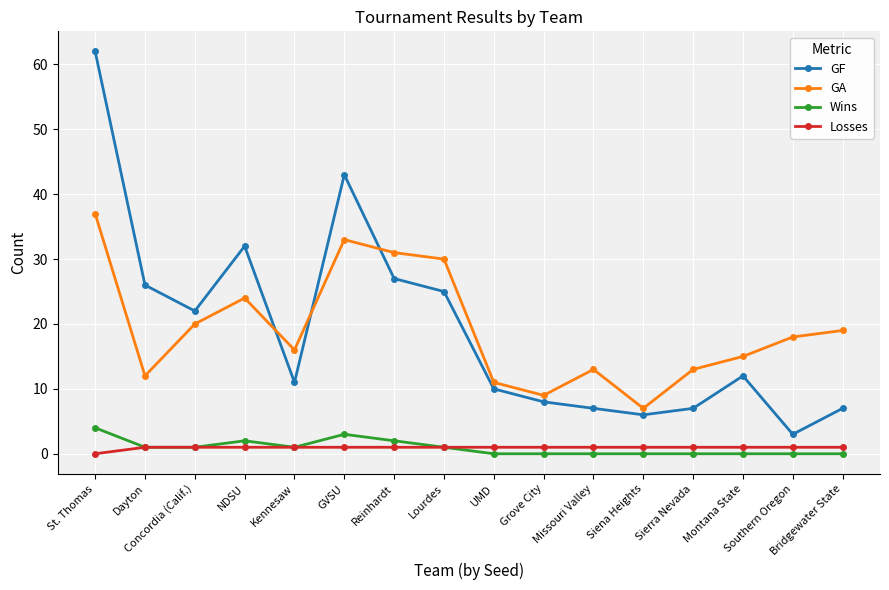

At which label does GA first exceed 18?

St. Thomas